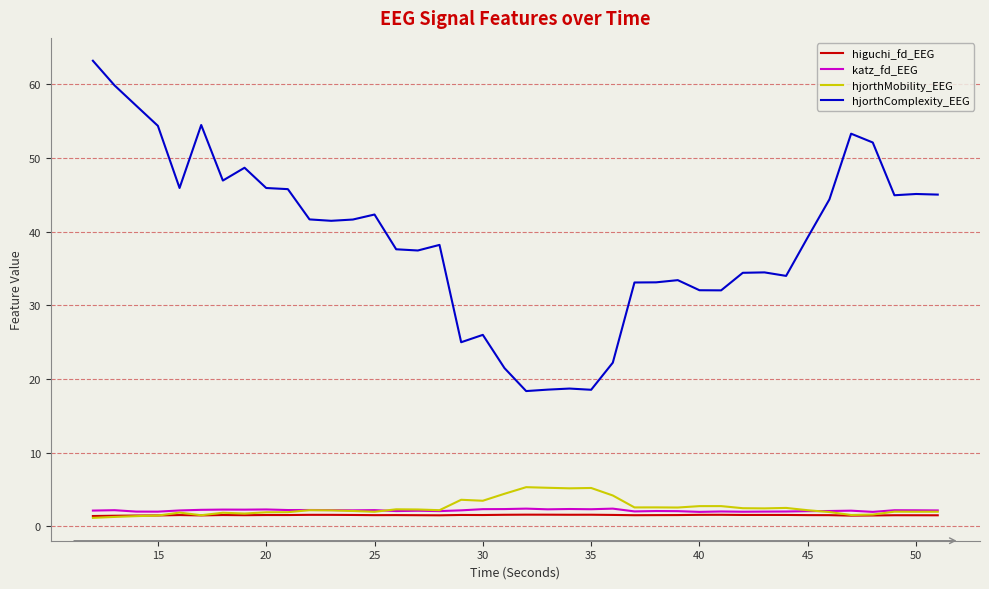

Which series has the largest total across all categories?

hjorthComplexity_EEG